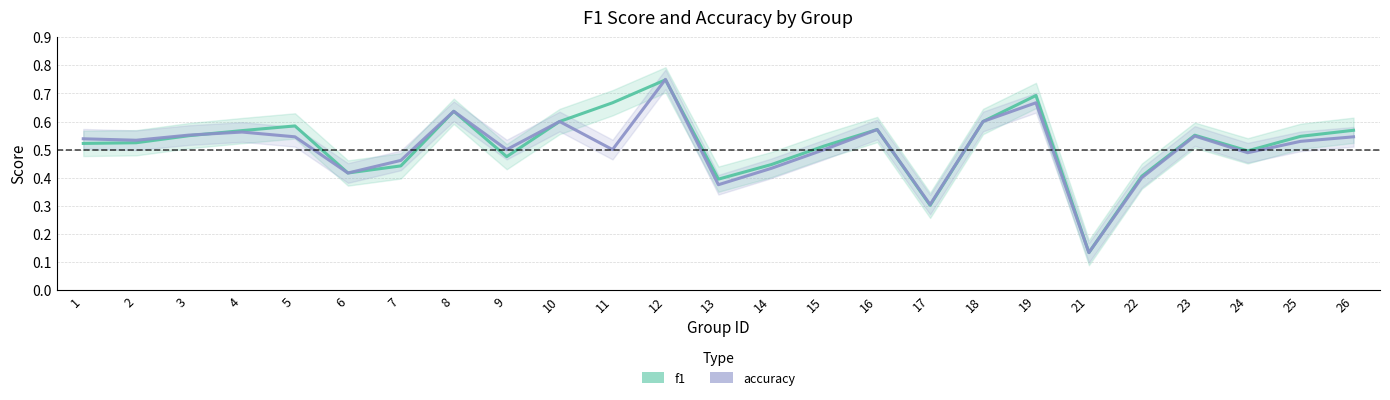

Rank the categories by accuracy value from highest to lowest.

12, 19, 8, 10, 18, 16, 4, 3, 23, 5, 26, 1, 2, 25, 9, 11, 15, 24, 7, 14, 6, 22, 13, 17, 21